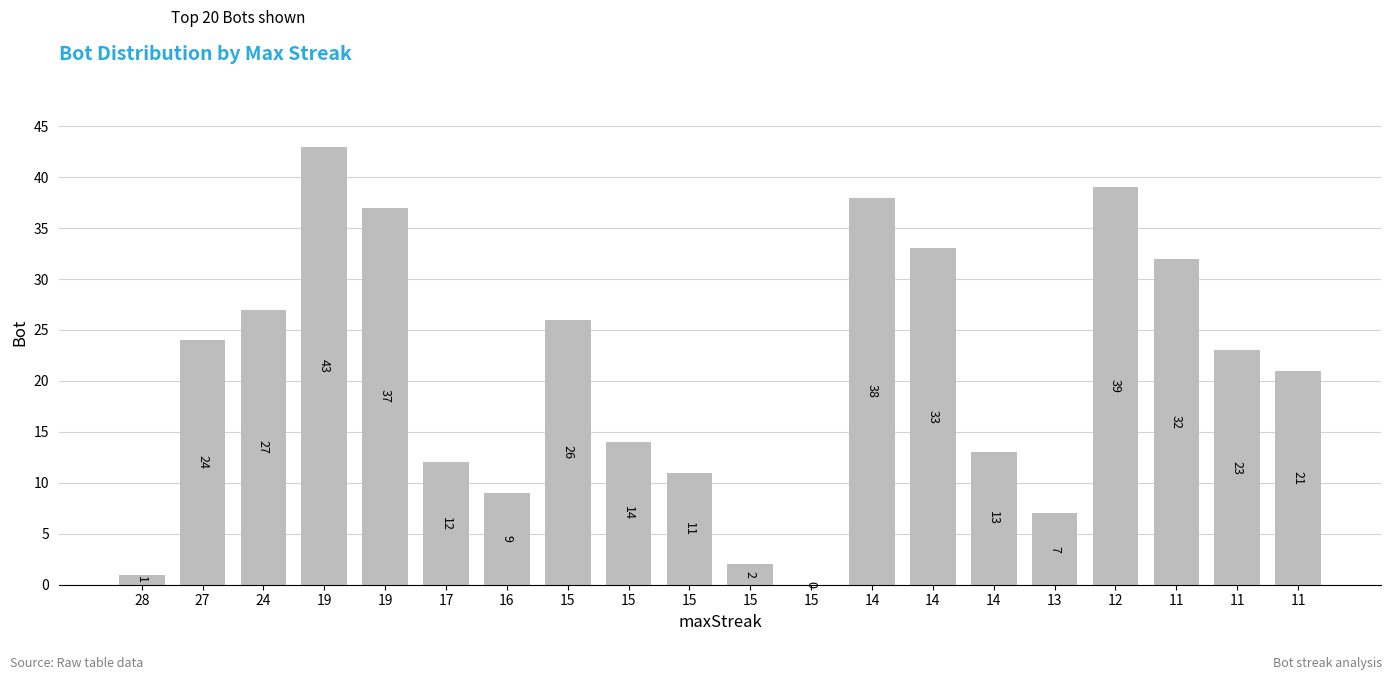

How many values are above zero?

19